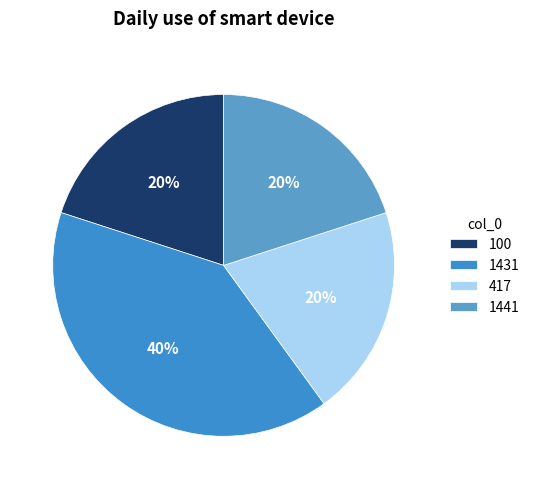

What percentage is the 1431 slice, to the nearest percent?

40%